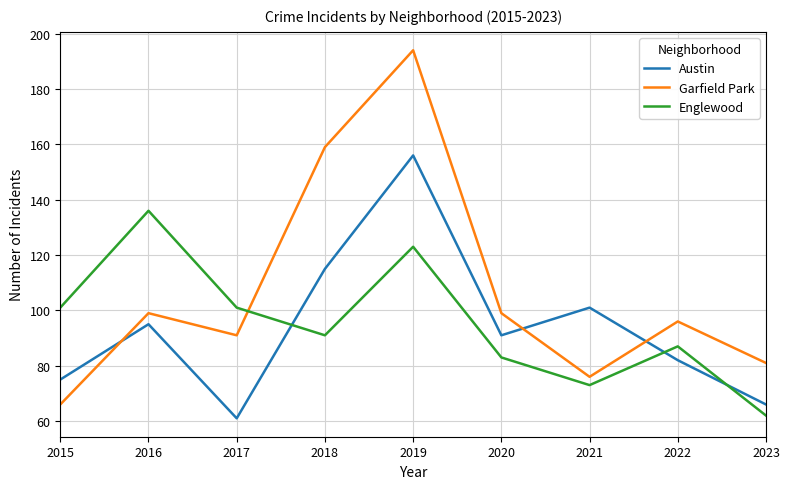

What is the maximum value for Garfield Park?

194